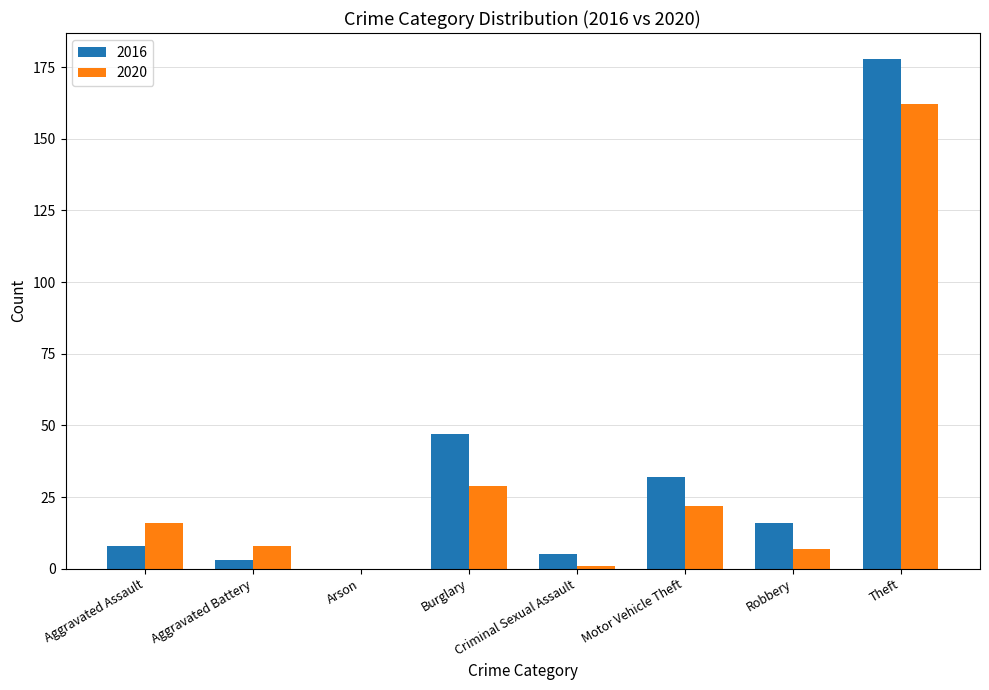

The value of 2020 at Criminal Sexual Assault is 1. True or false?

True